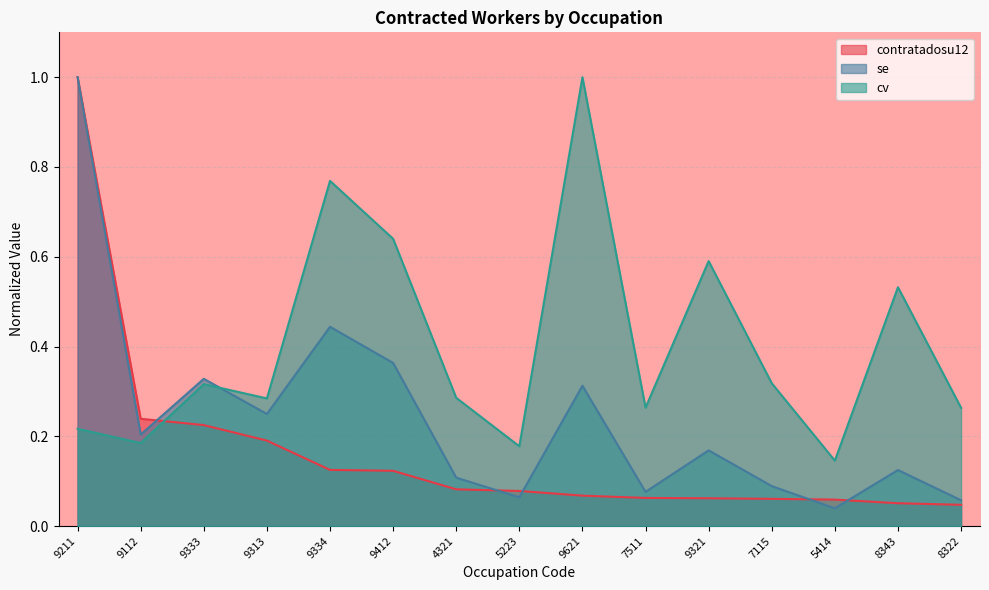

What is the label of the 14th point from the left?

8343